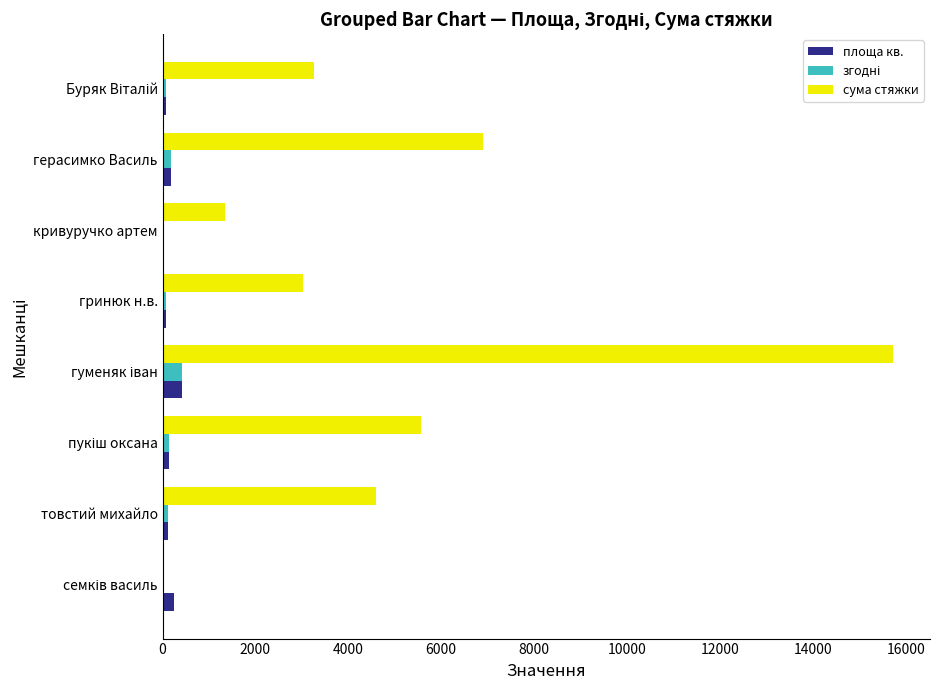

True or false: сума стяжки has a value of 4523.9 at герасимко Василь.

False